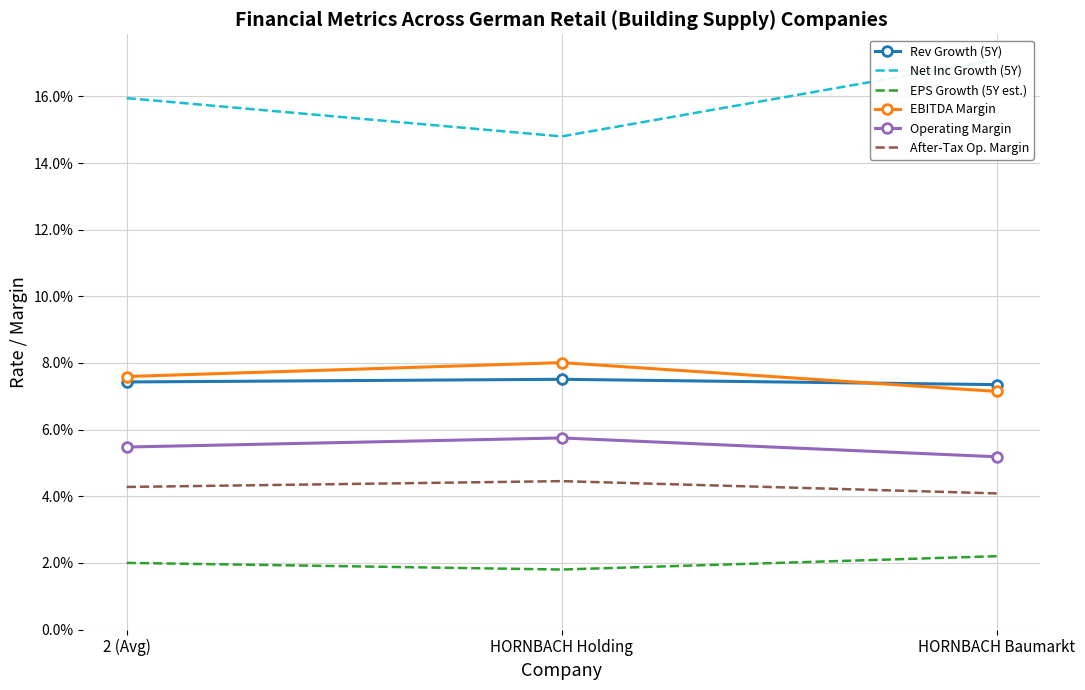

What is the label of the 3rd point from the right?

2 (Avg)